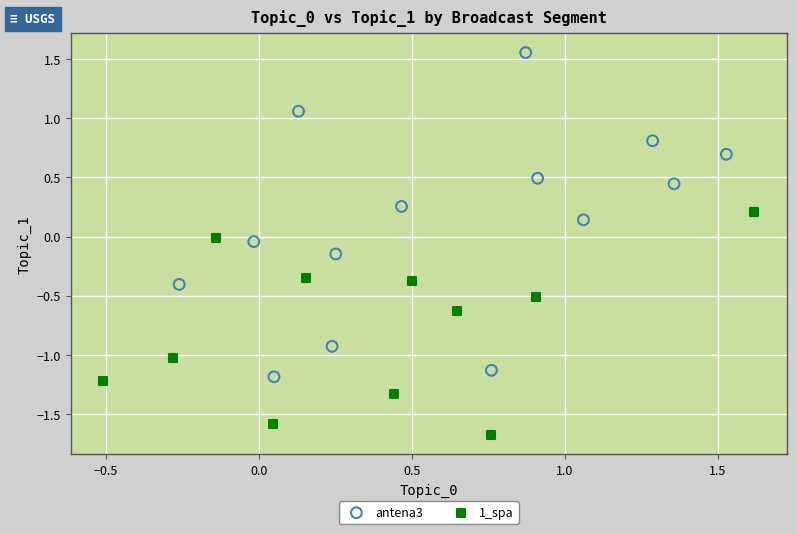

Which series contains the highest Y value?

antena3